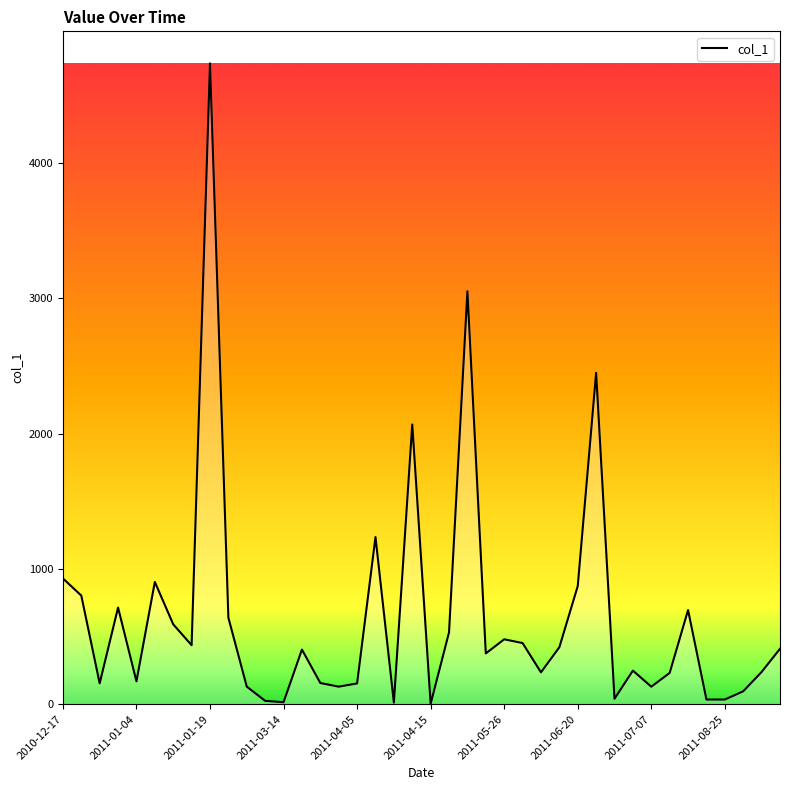

What is the maximum value shown in the chart?

4736.1